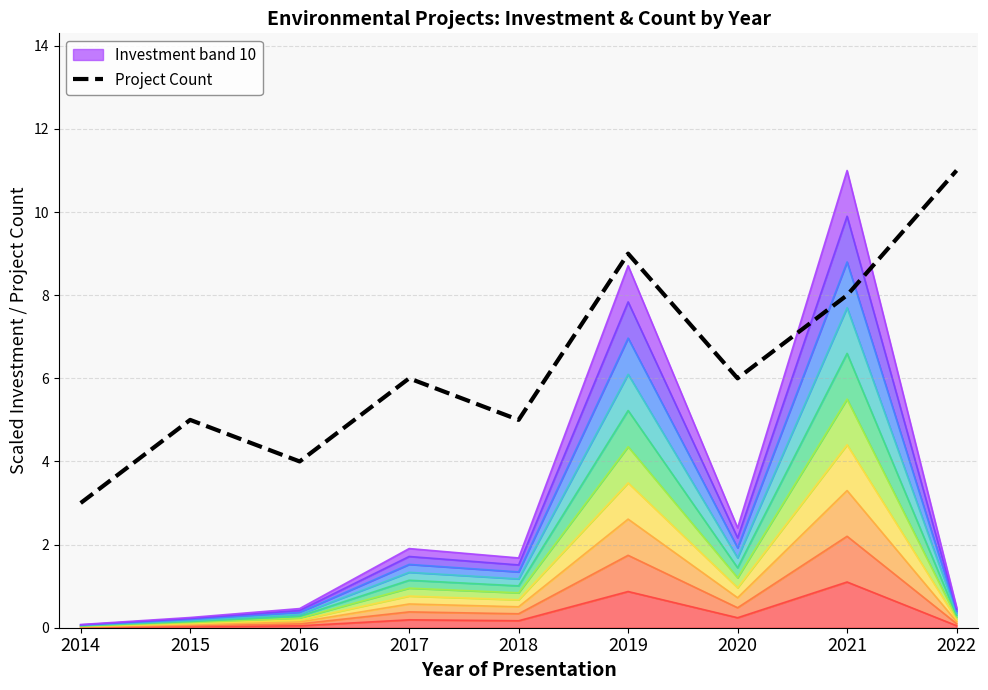

At which label does Project Count reach its peak?

2022